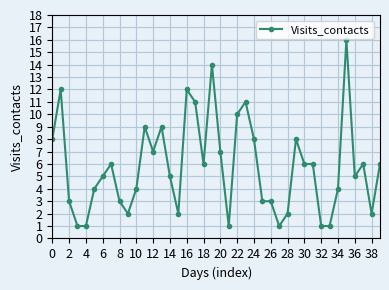

What is the sum of all values?

231